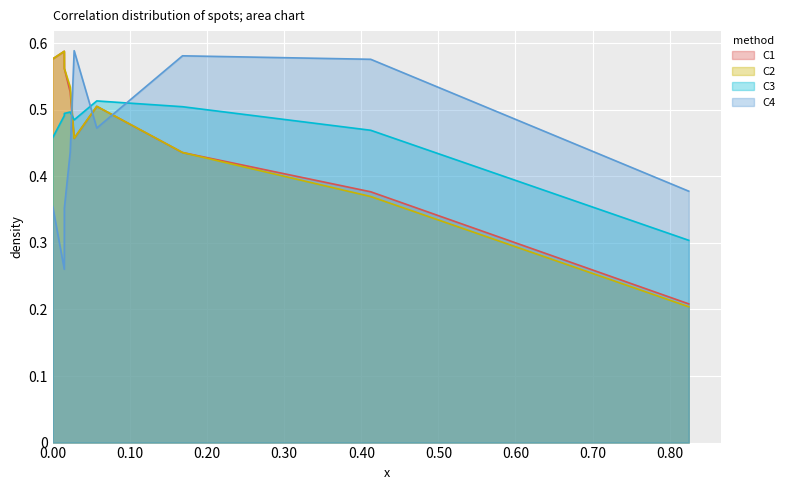

What is the difference between the maximum and minimum values in the C3 series?

0.2